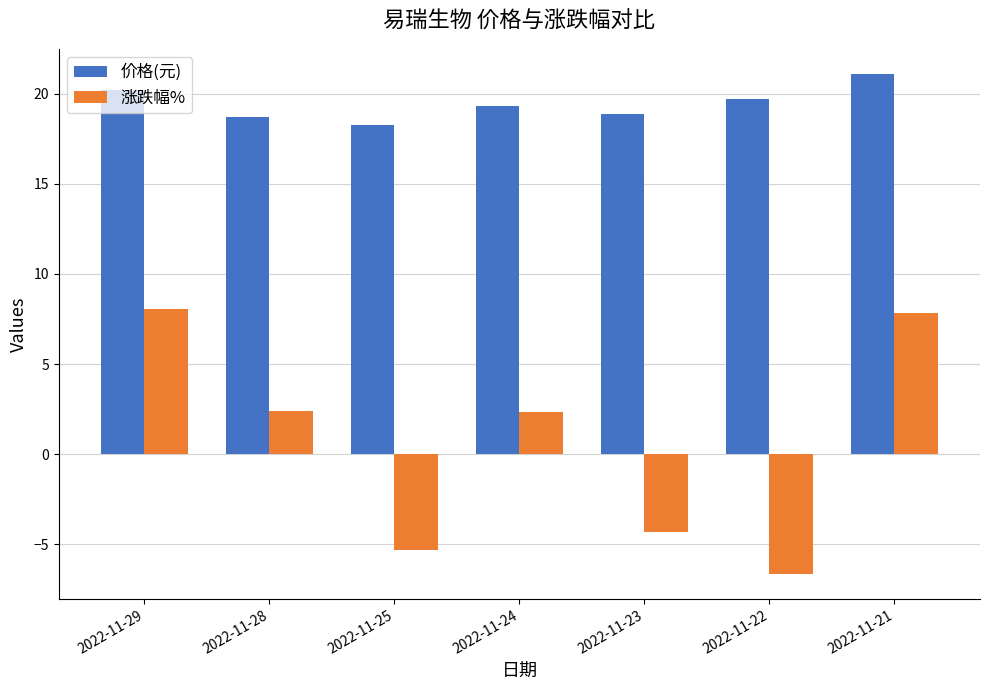

What is the sum of all 价格(元) values?

136.1